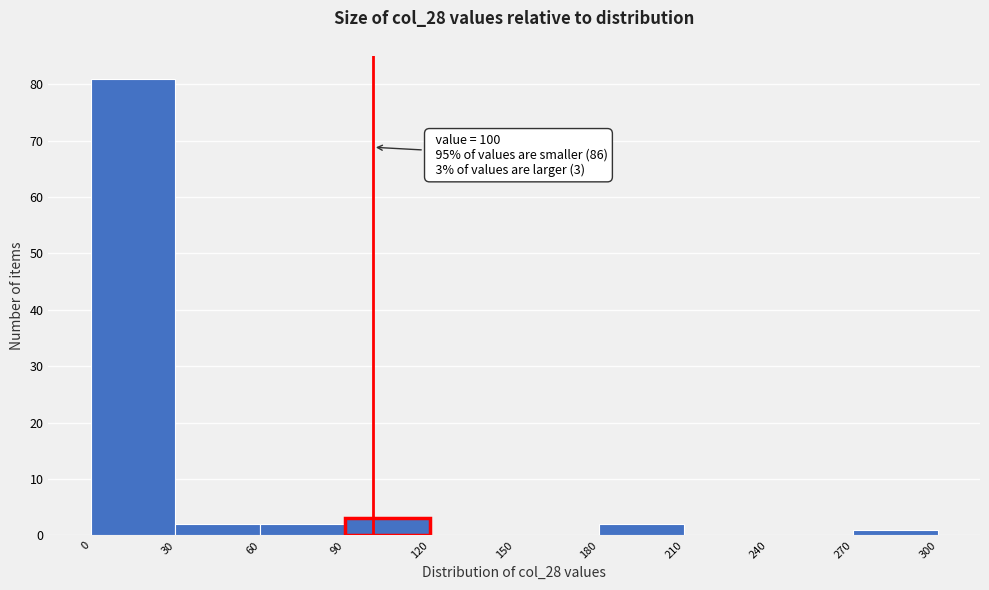

Over which range of the x-axis is the bar tallest?

0 to 30